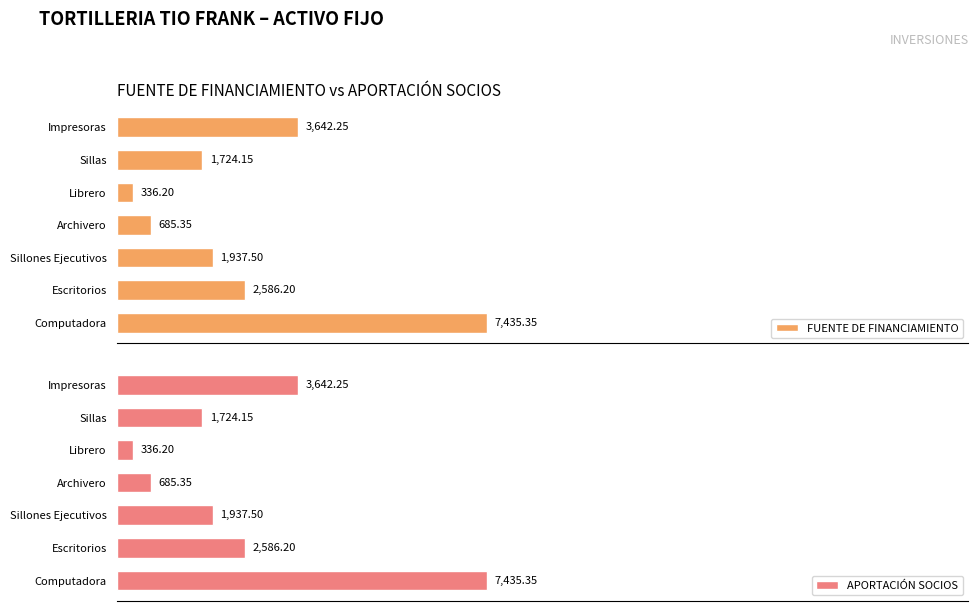

List the labels in order of FUENTE DE FINANCIAMIENTO value, smallest first.

Librero, Archivero, Sillas, Sillones Ejecutivos, Escritorios, Impresoras, Computadora